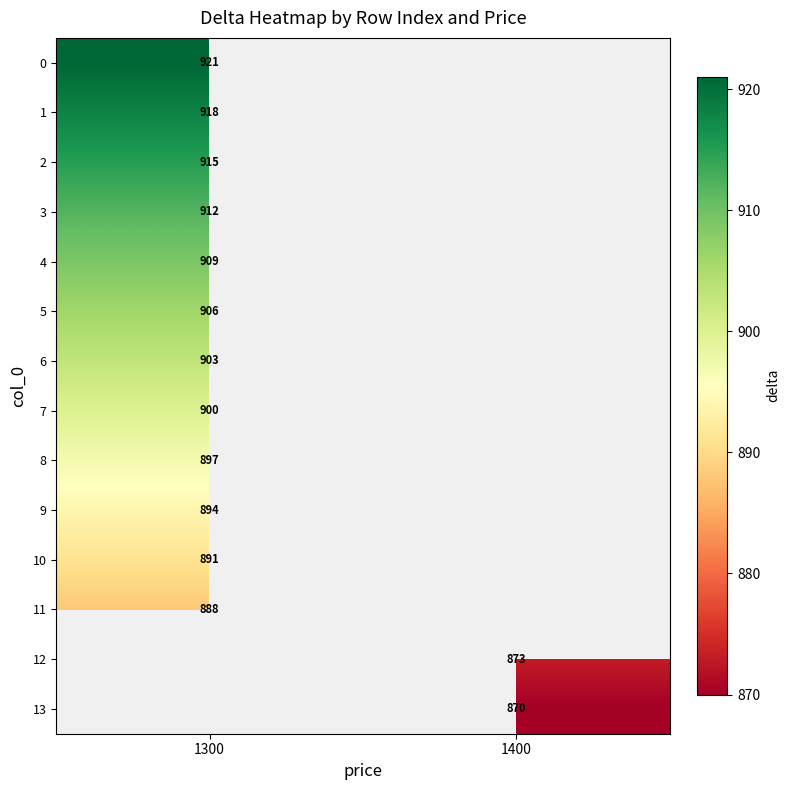

What is the greatest value displayed?

921.0